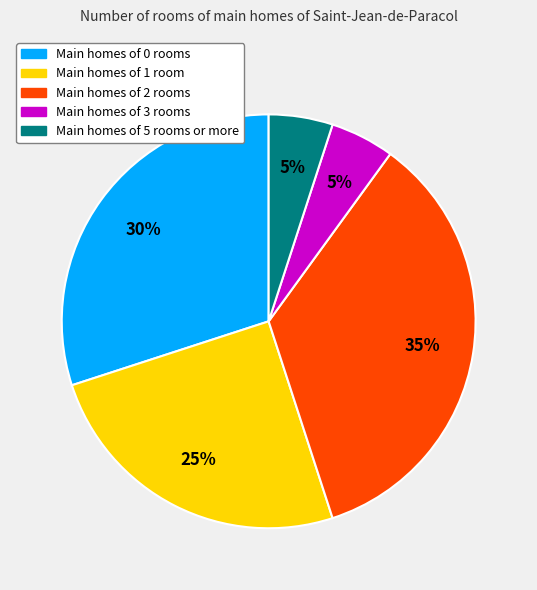

How many segments does this pie chart have?

5